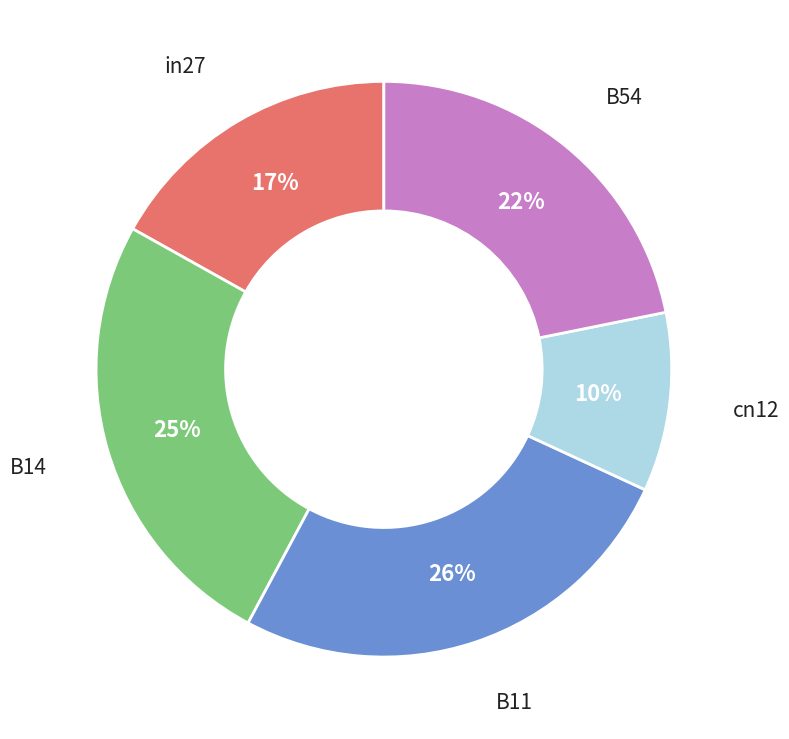

Is there a majority slice in this chart?

No